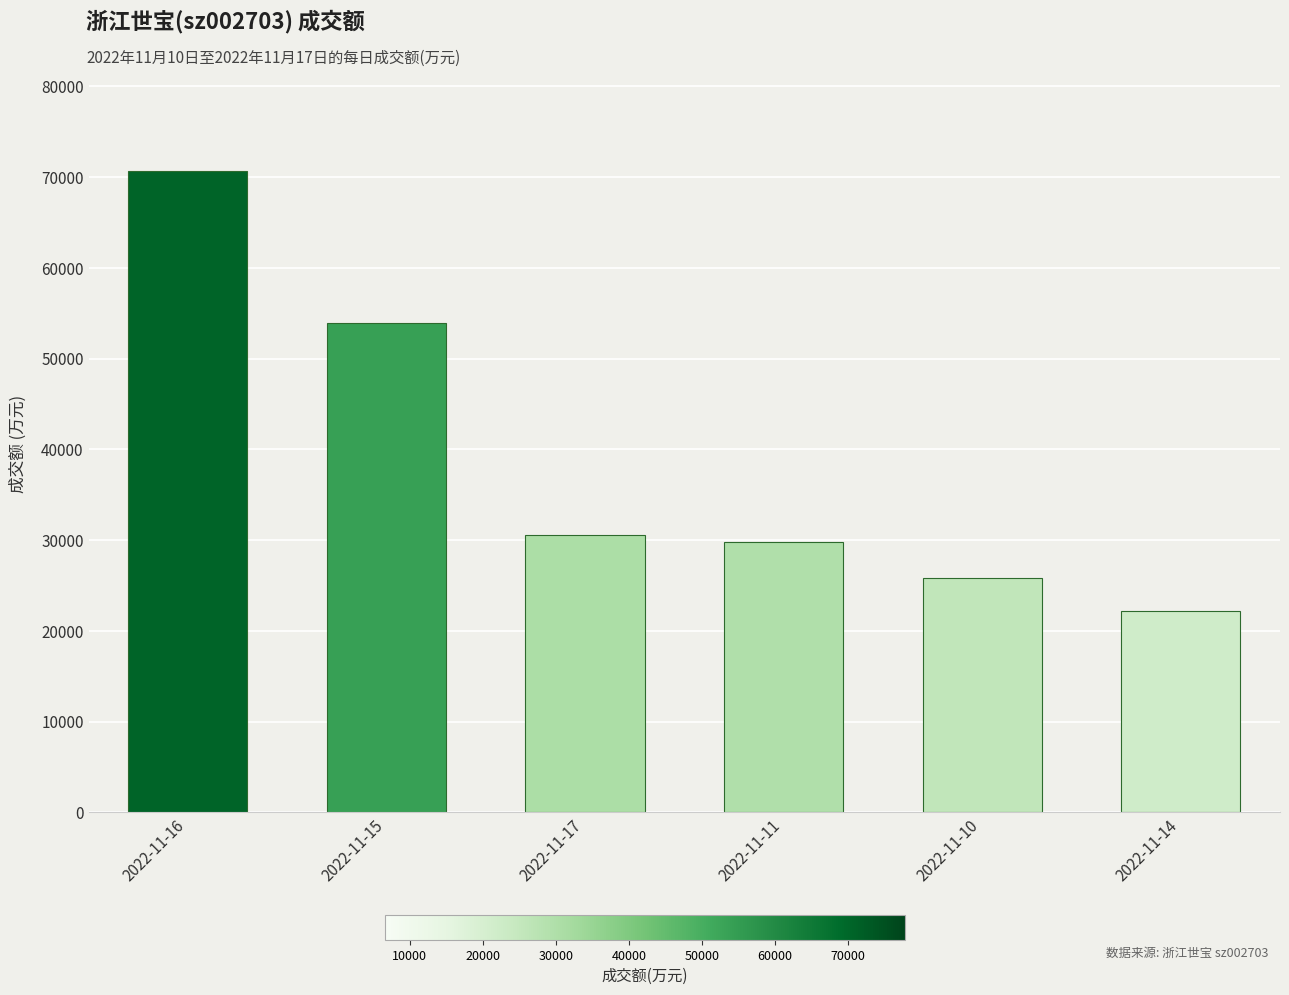

Does the chart contain any negative values?

No